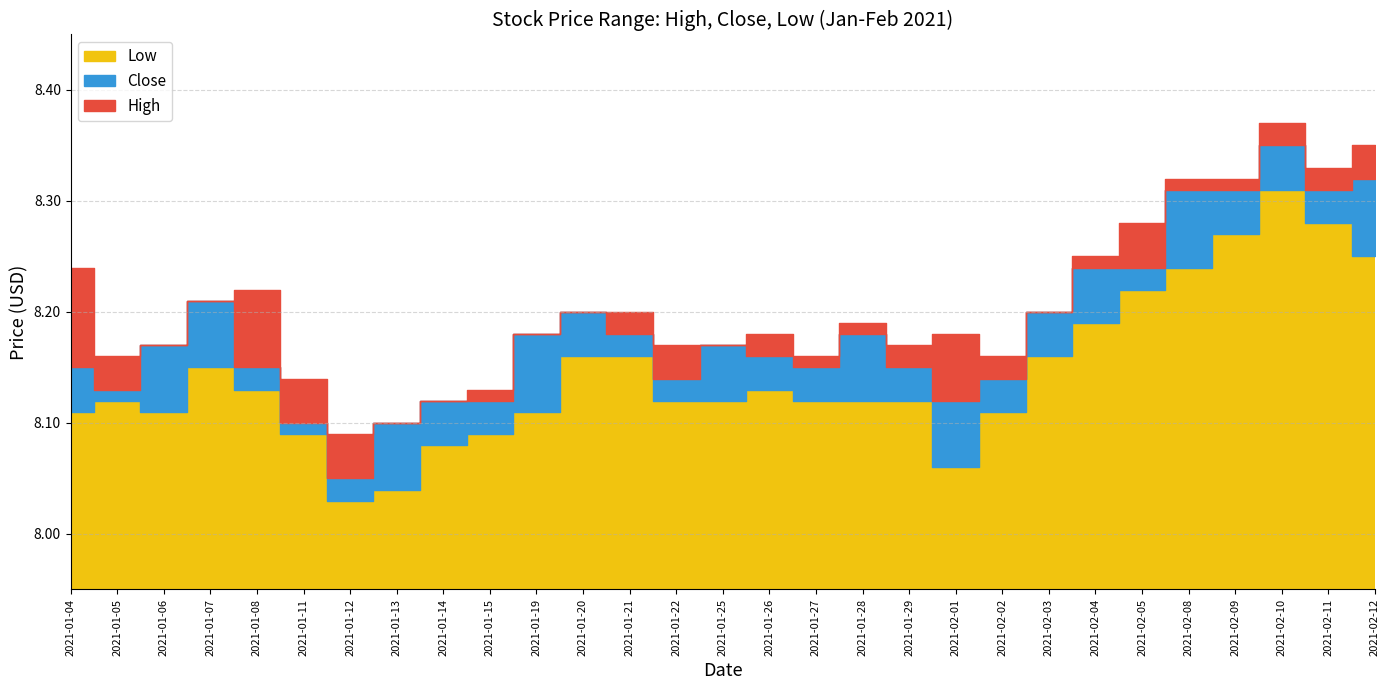

True or false: Low and Close intersect in this chart.

False